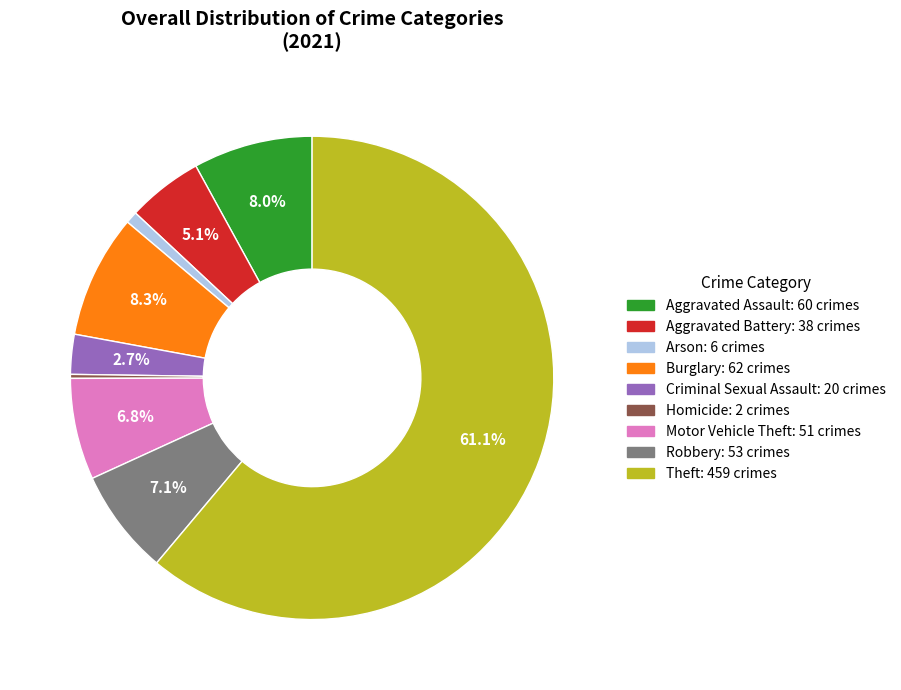

To the nearest percent, what is the difference between the largest and smallest slice percentages?

61%